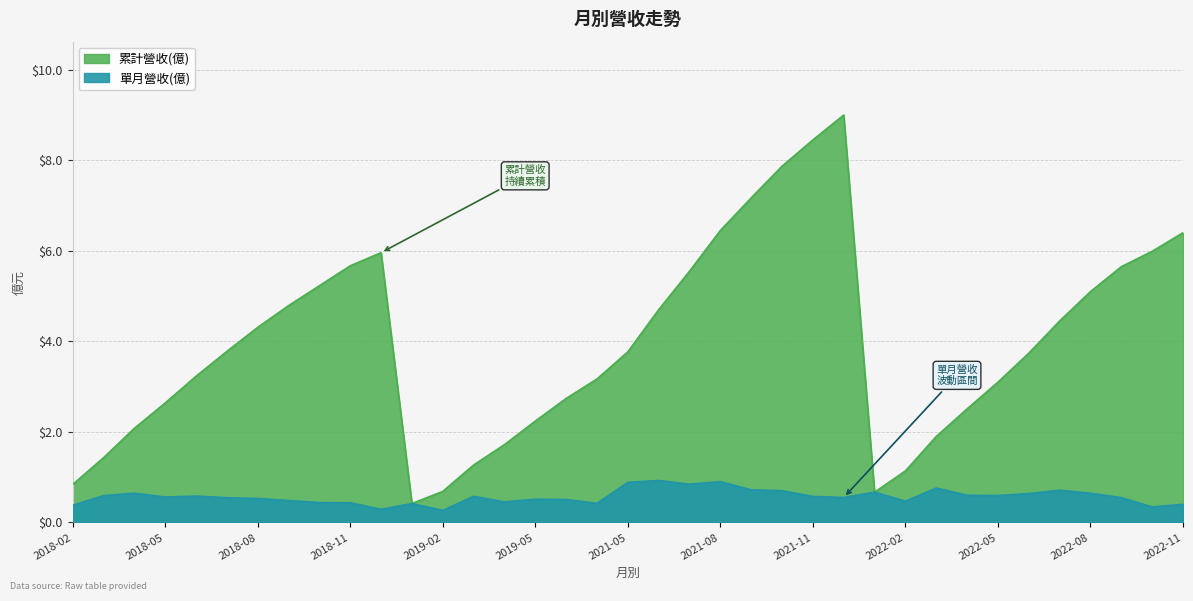

Which series has the largest total across all categories?

累計營收(億)